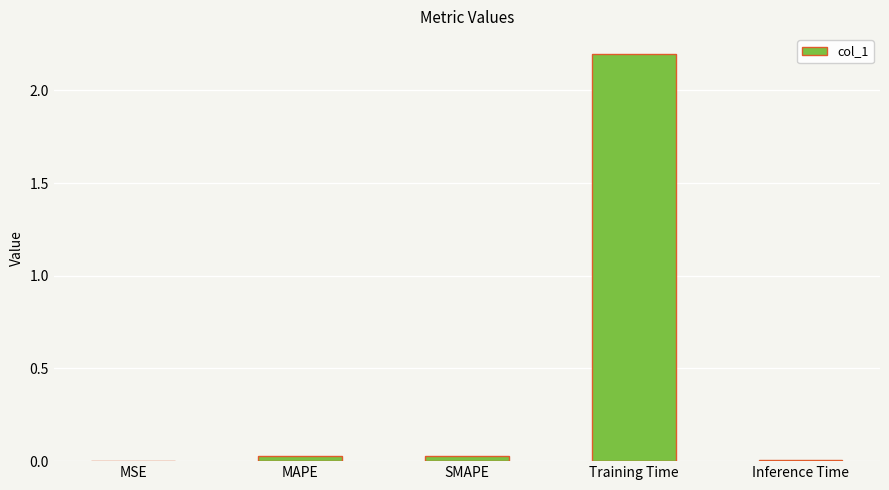

How many series are shown in this chart?

1